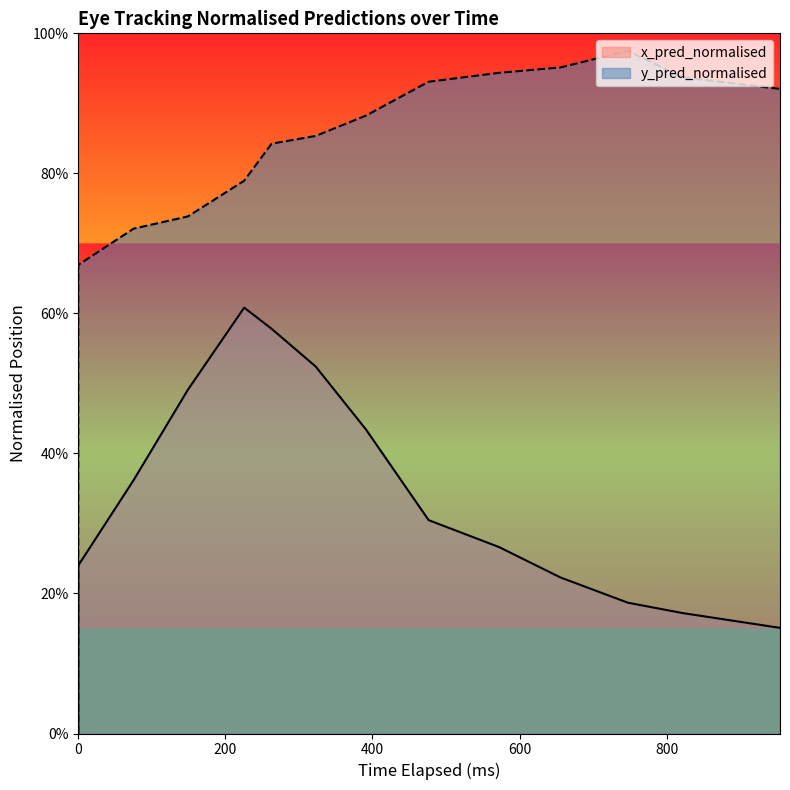

True or false: x_pred_normalised has more than 1 points higher than both neighbors.

False